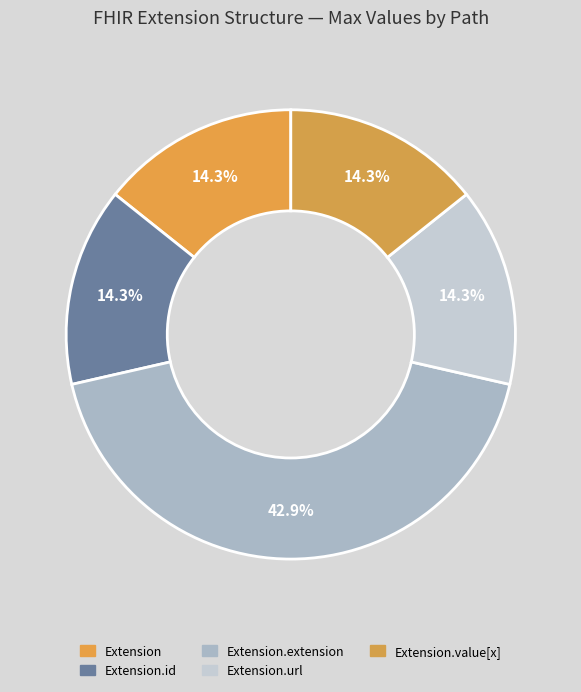

How many slices are in this pie chart?

5